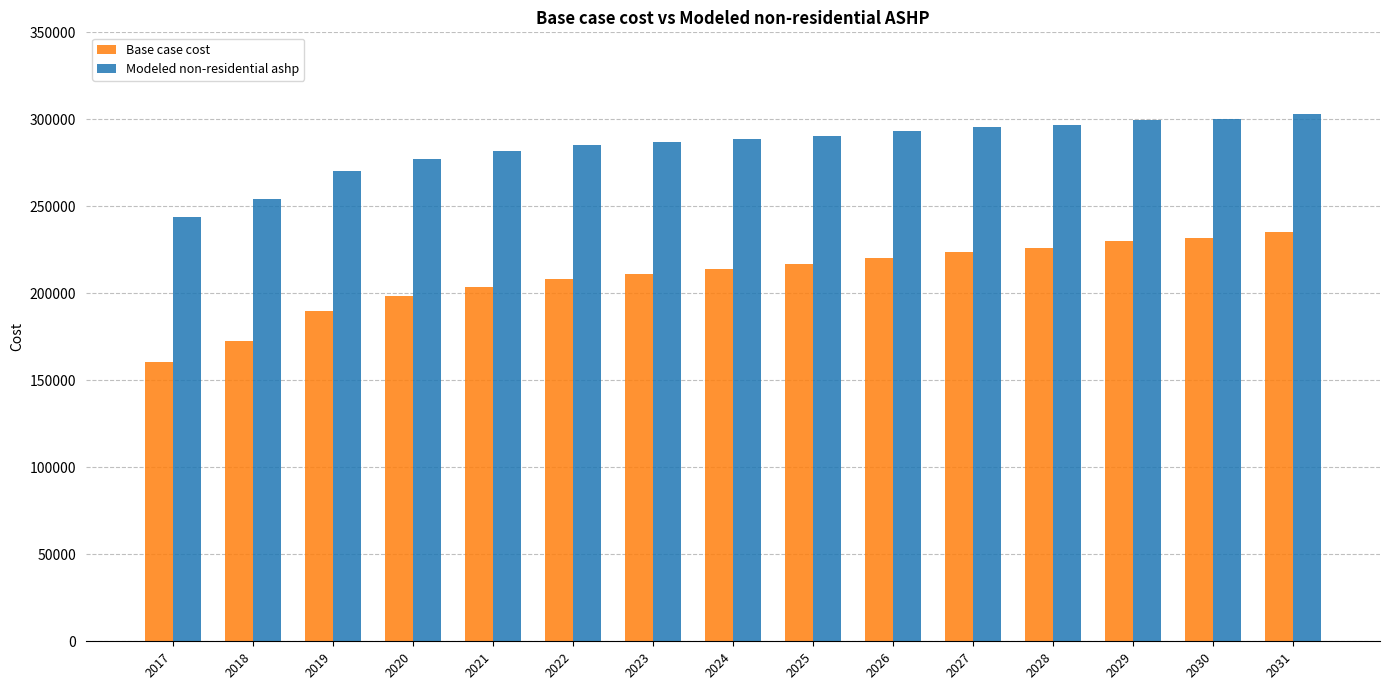

Which series has the largest total across all categories?

Modeled non-residential ashp